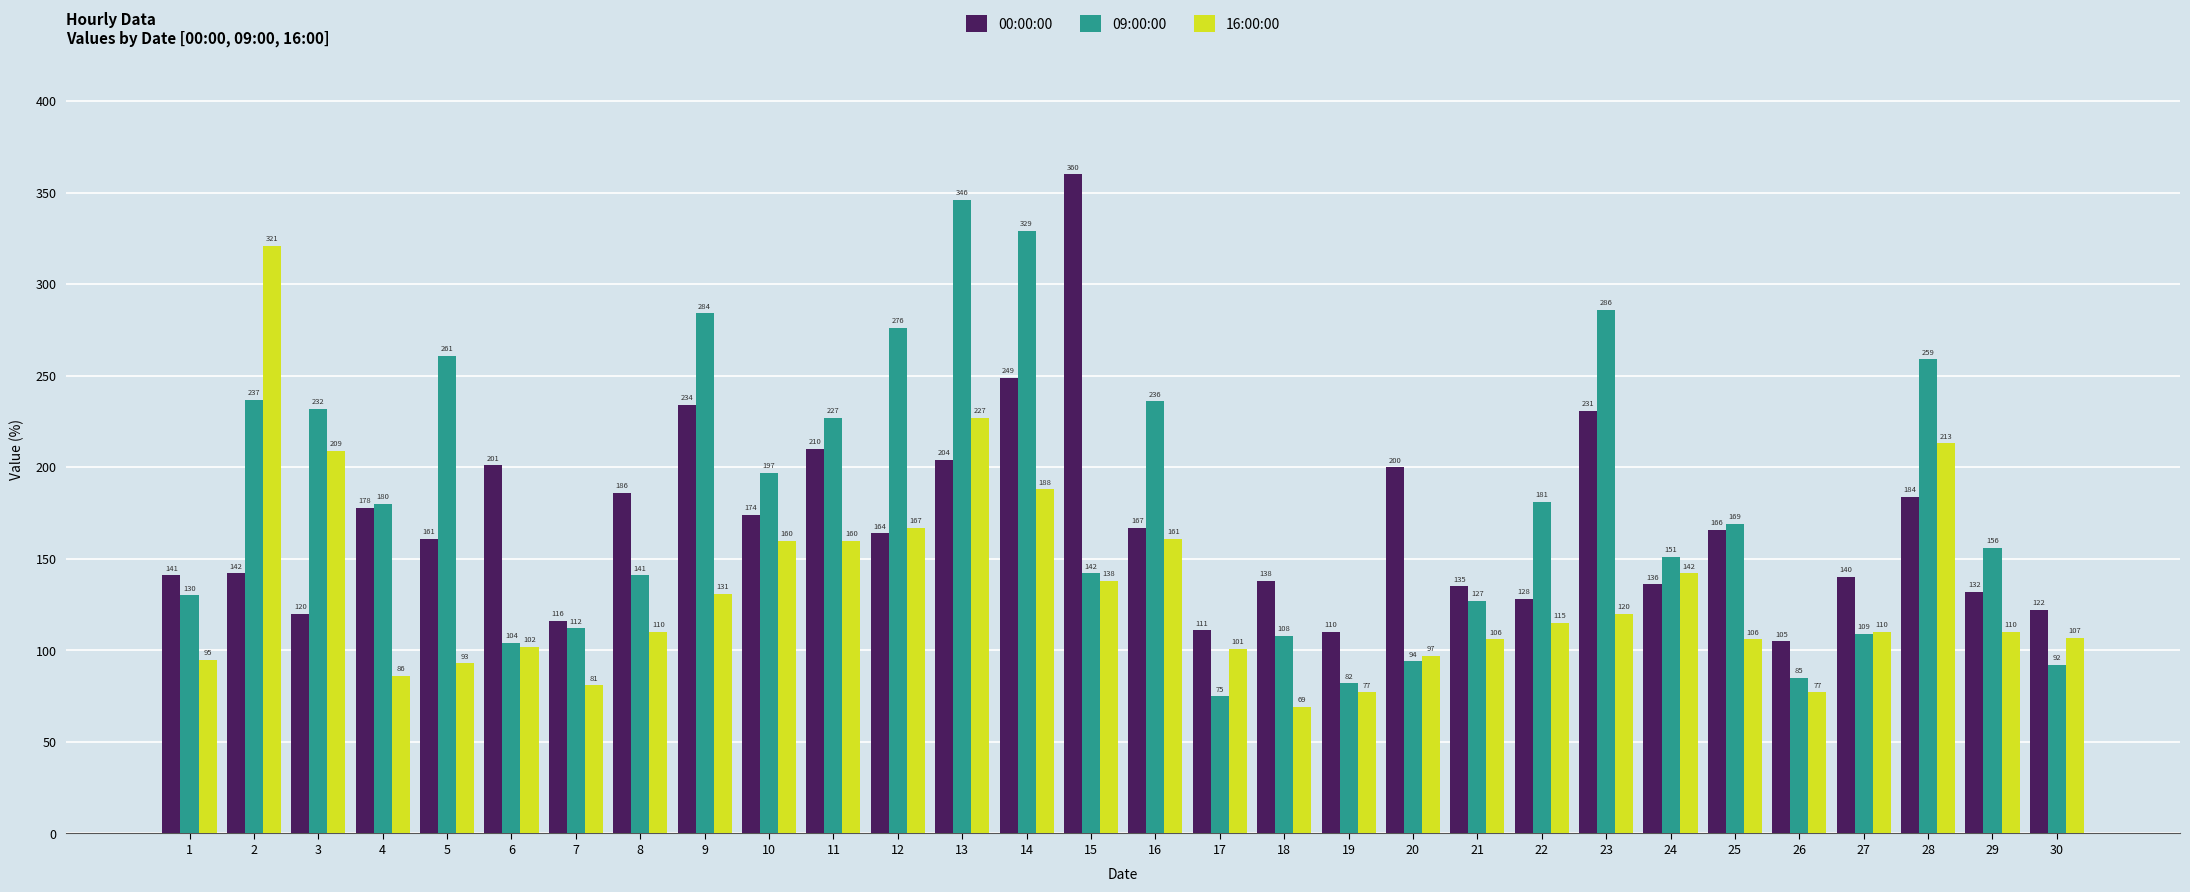

What is the average value of the 16:00:00 series?

133